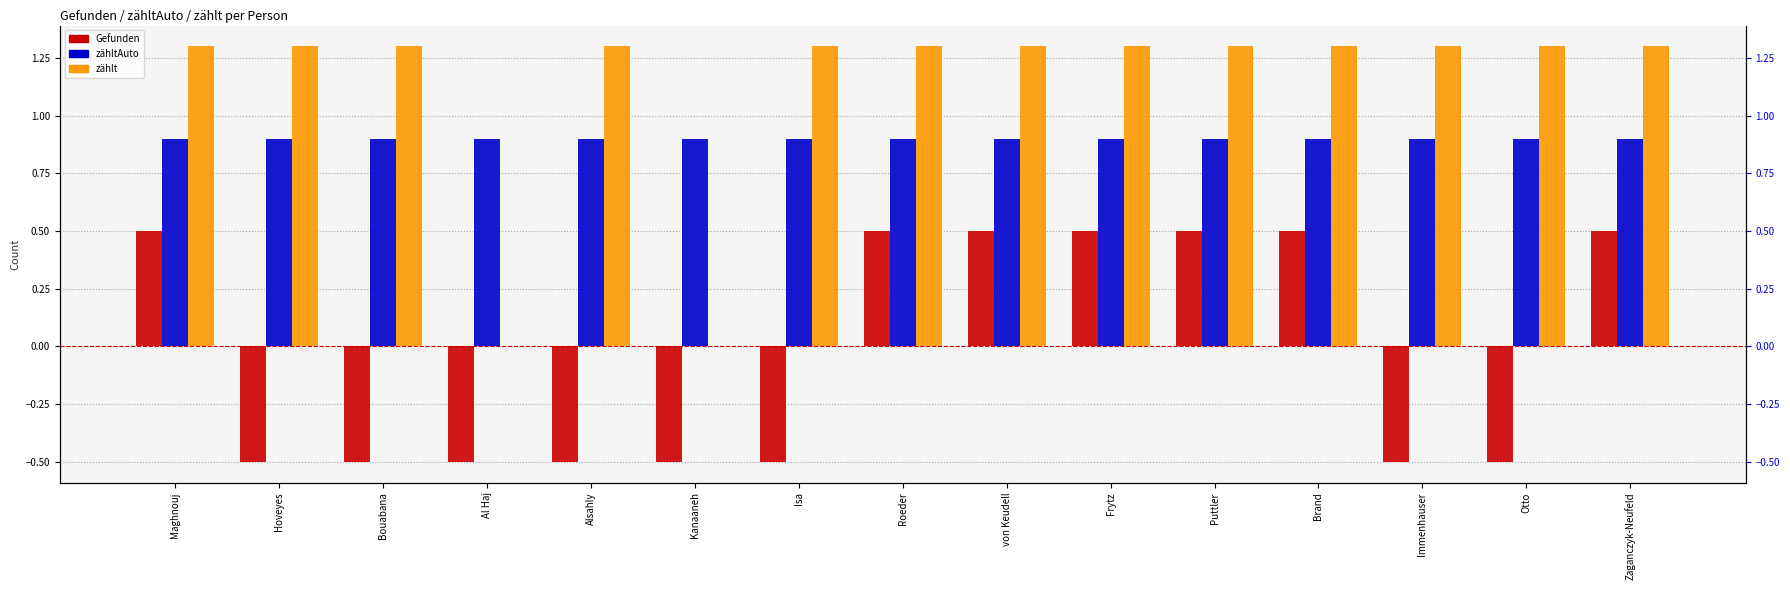

Rank the series by their maximum value, from highest to lowest.

zählt, zähltAuto, Gefunden